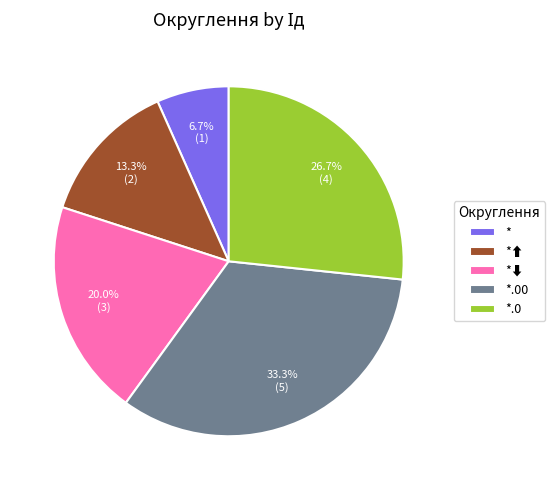

To the nearest percent, what is the difference between the largest and smallest slice percentages?

27%